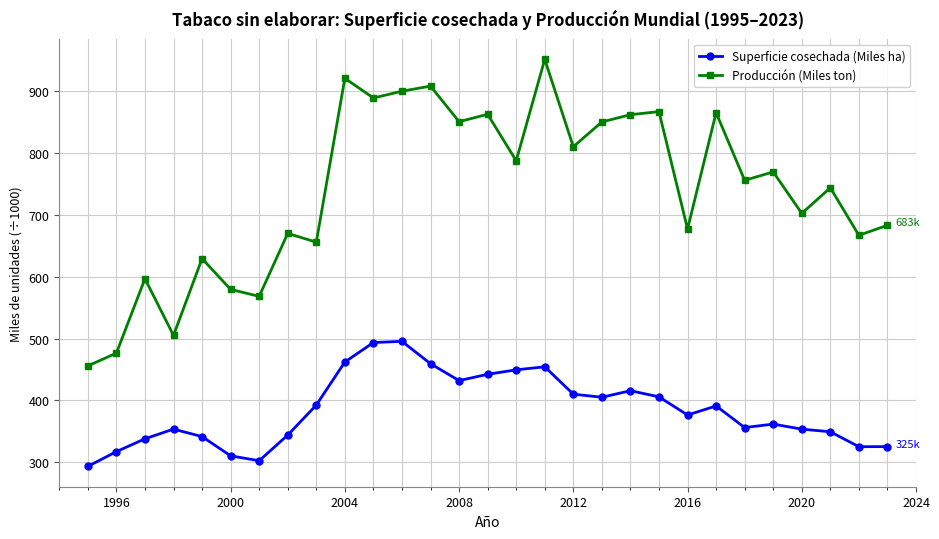

Which series has the largest range (max minus min)?

Producción (Miles ton)